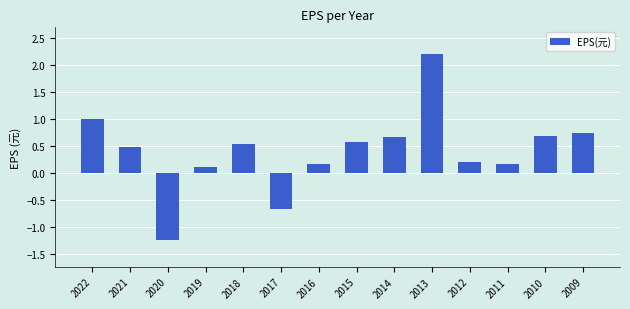

At which label is the value closest to 0?

2019